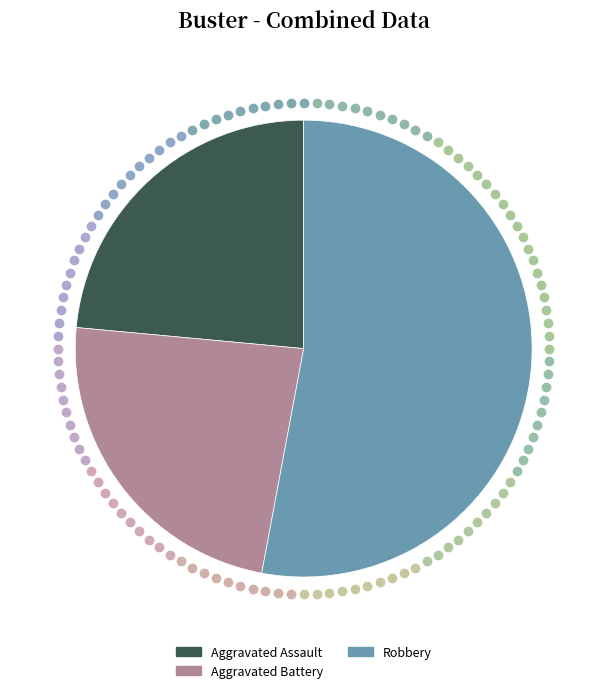

Which slice is the largest?

Robbery